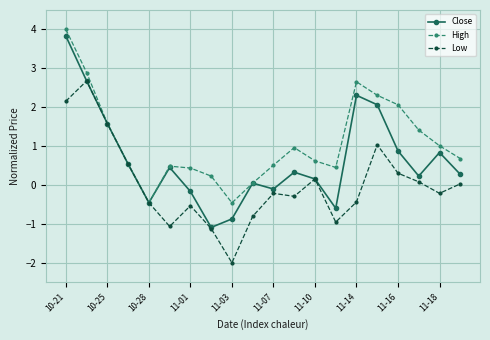

What is the highest value of the Close series?

3.8